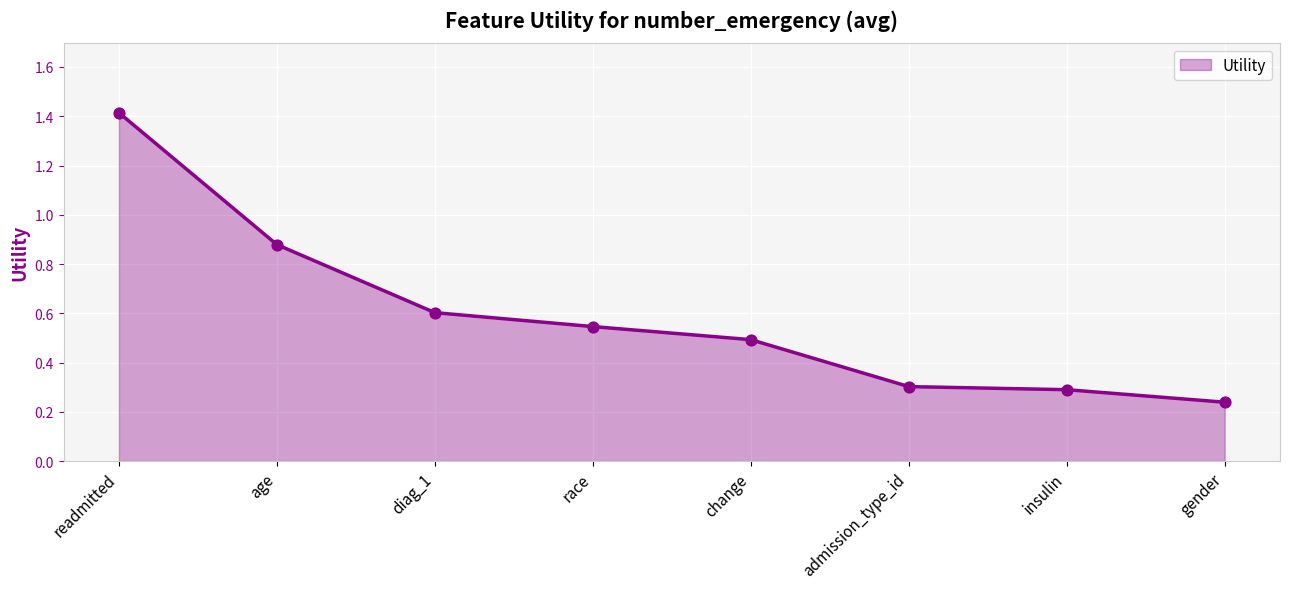

What is the change in value from diag_1 to gender?

-0.4